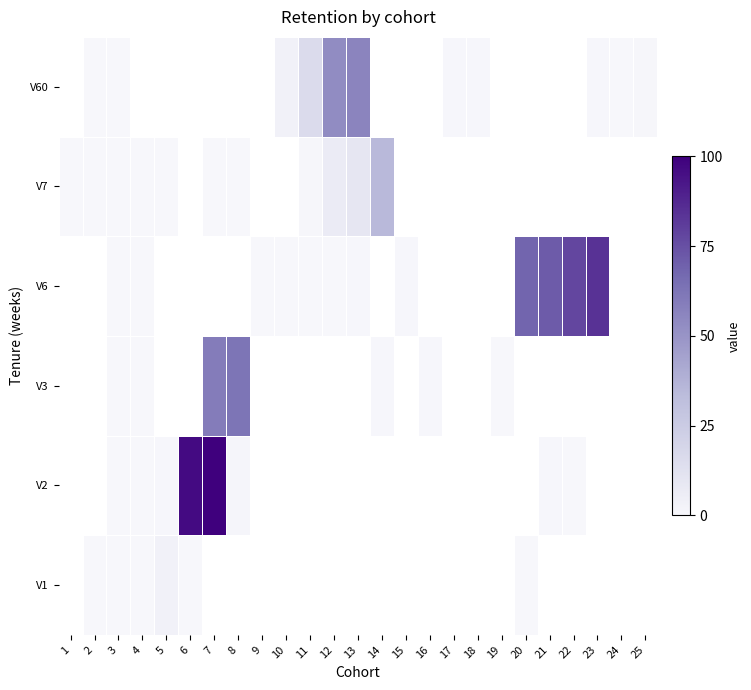

What is the greatest value displayed?

100.0